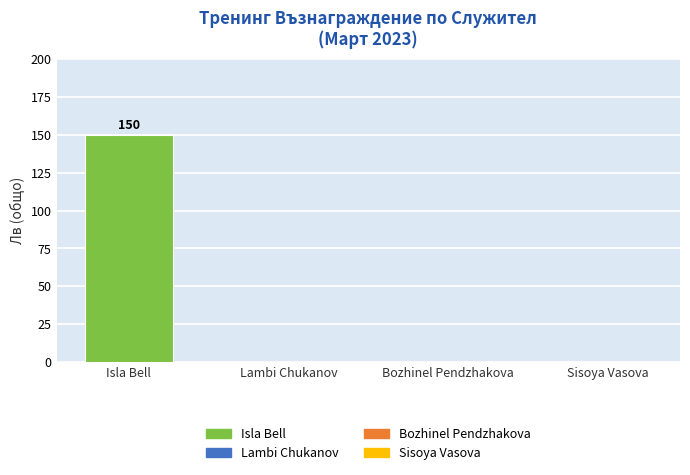

How many series are shown in this chart?

1